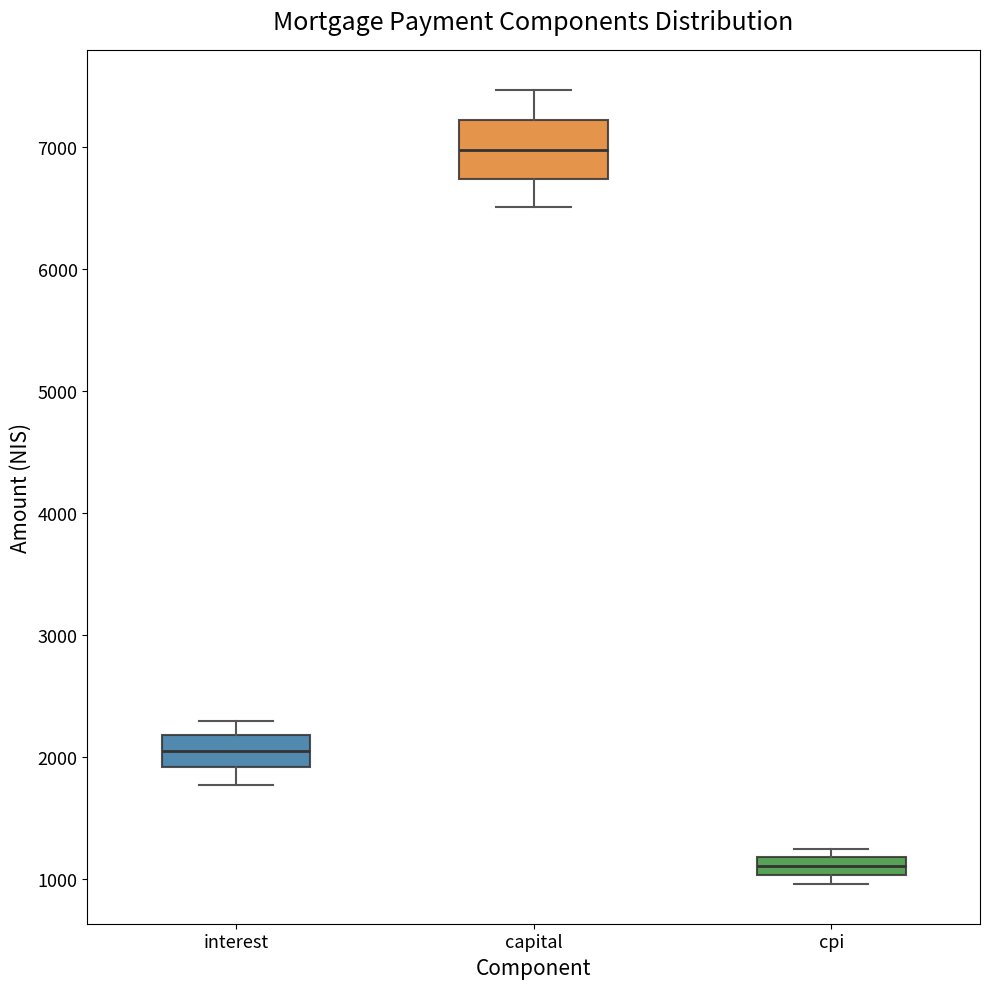

Which box has the lowest median line?

cpi